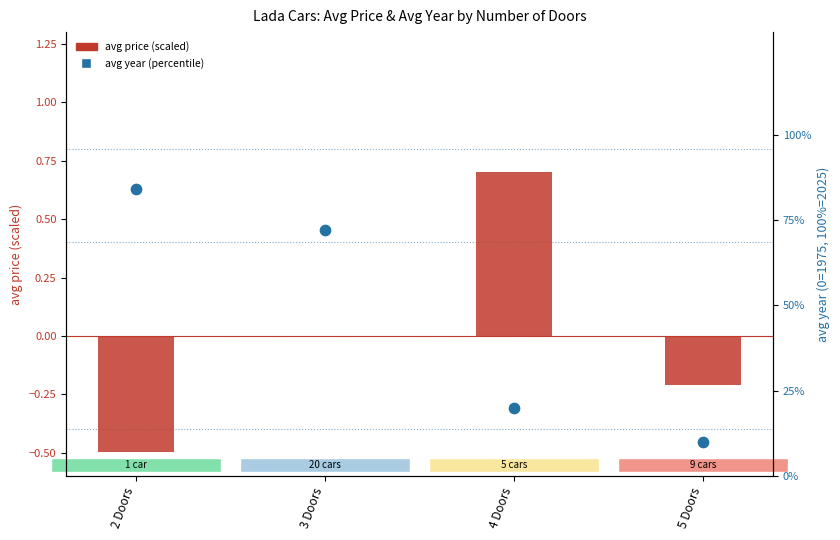

At how many categories does at least one series exceed 0?

4